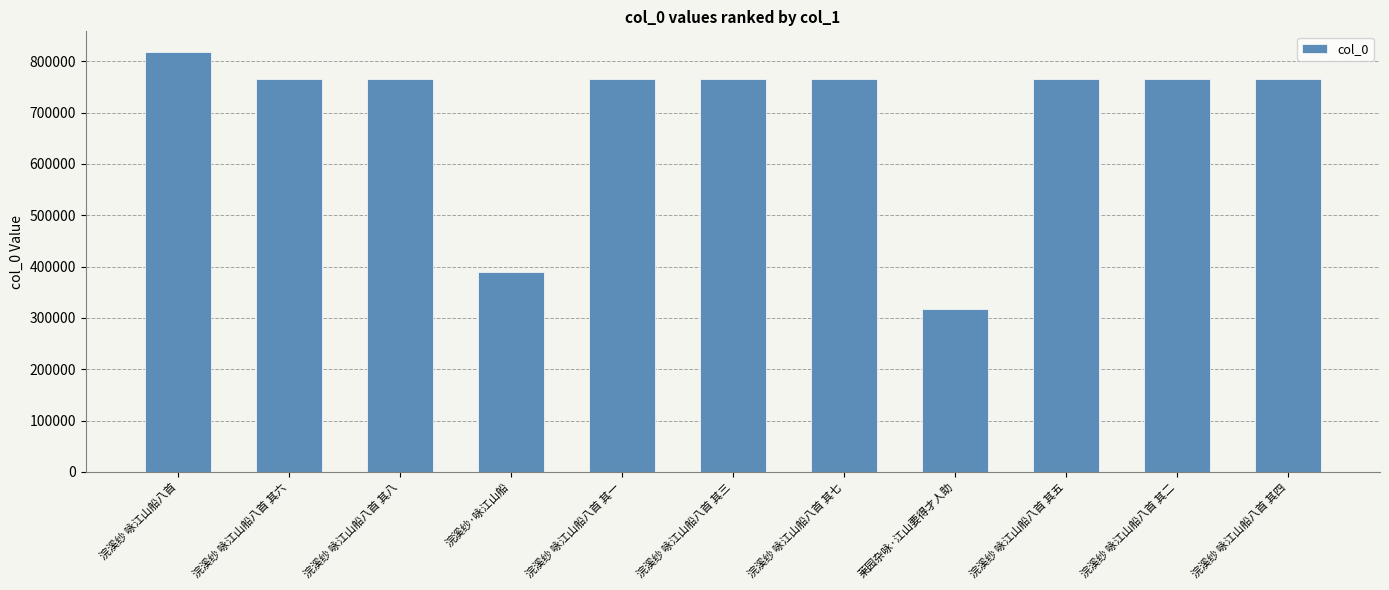

The value at 浣溪纱 咏江山船八首 其四 is 1001766. True or false?

False